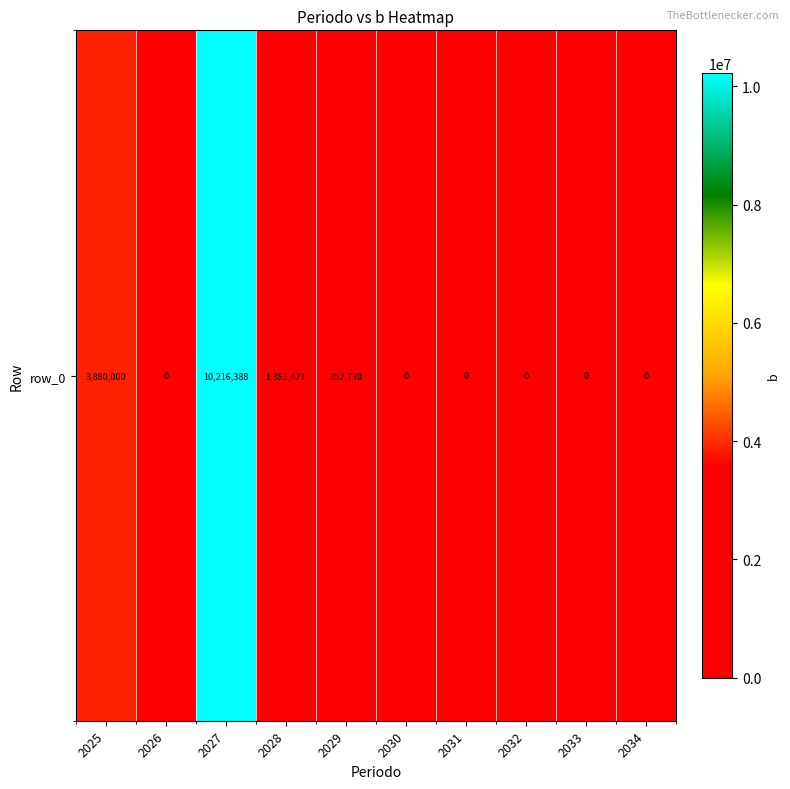

Between 2033 and 2030, which is larger?

2033